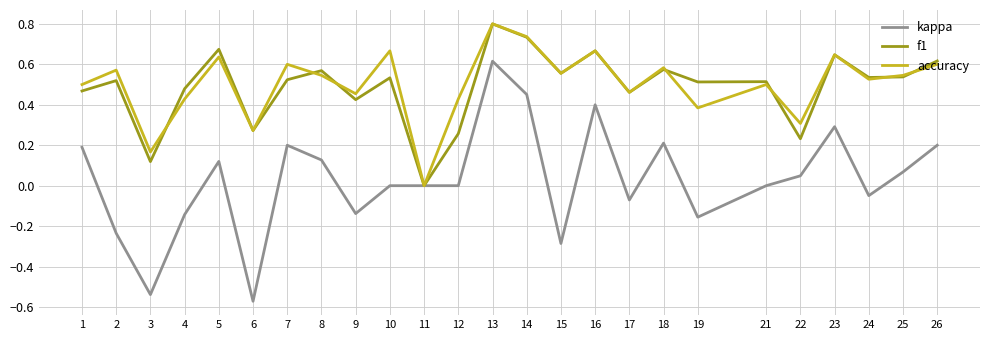

At 22, list the series in order from smallest to largest.

kappa, f1, accuracy